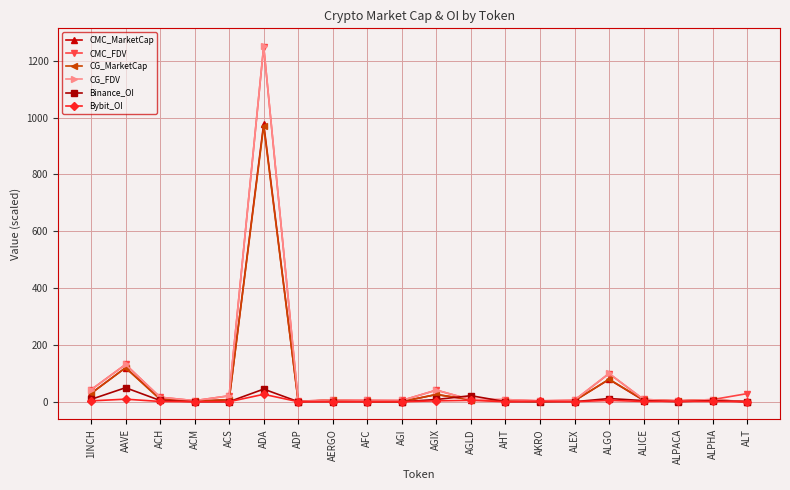

What position from the left is AGLD?

12